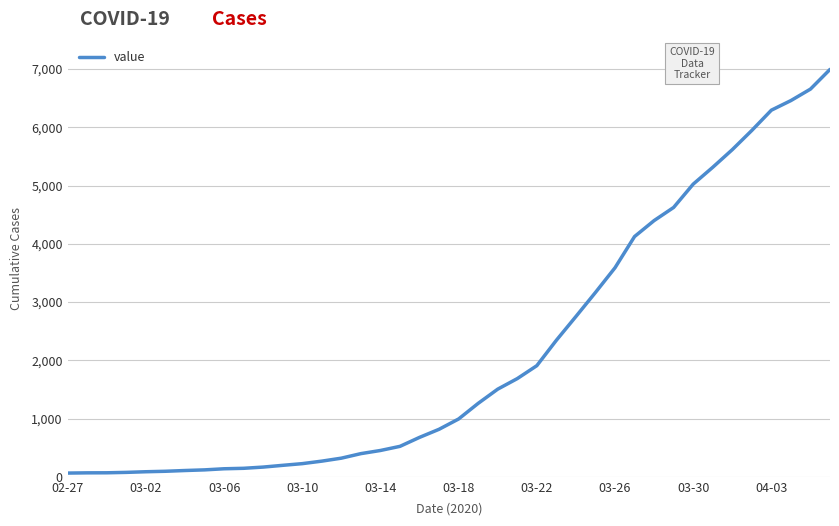

What is the difference between the maximum and minimum values?

6931